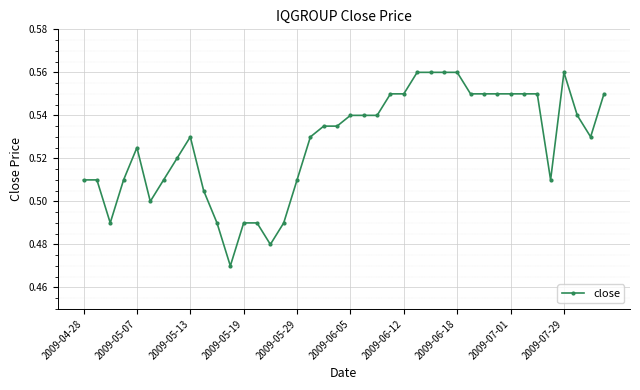

Count the values in the range 0 to 1.

40